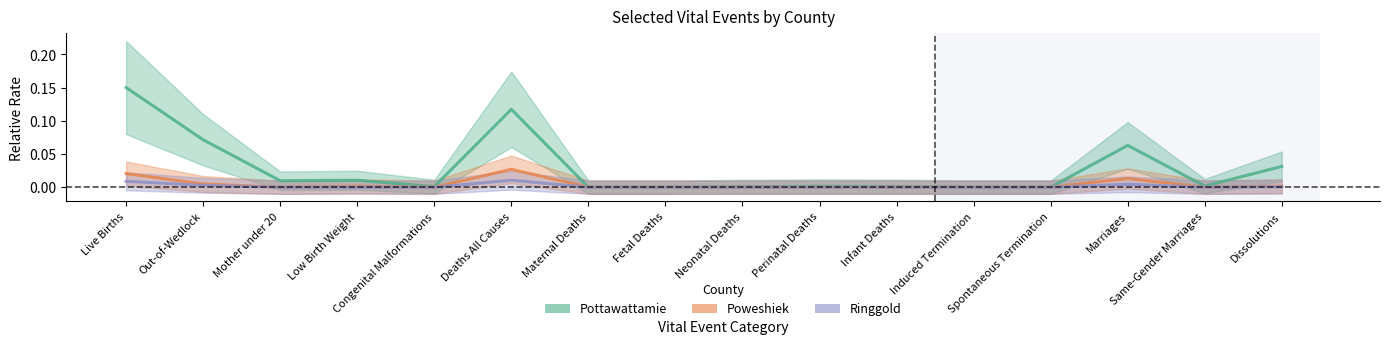

Which category has the highest value across all series?

Live Births